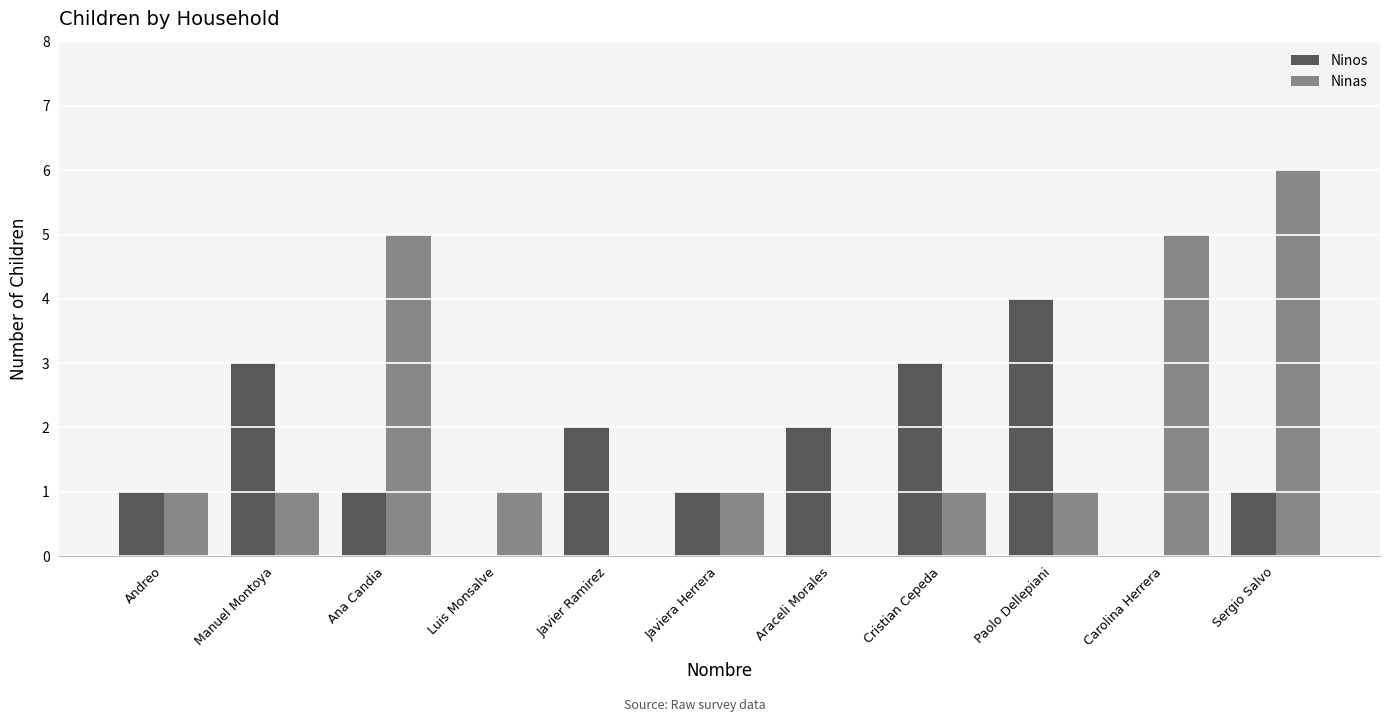

How many series are shown in this chart?

2